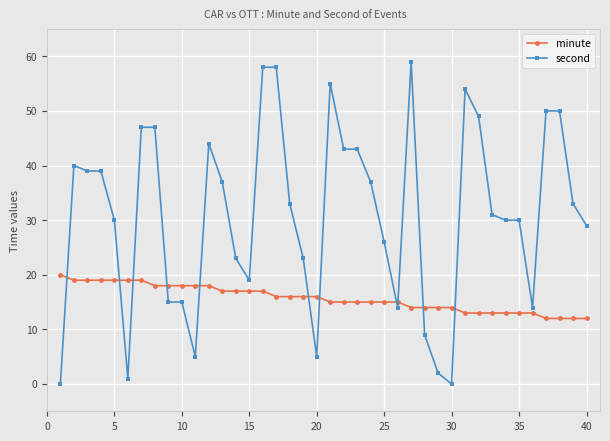

What is the maximum value for minute?

20